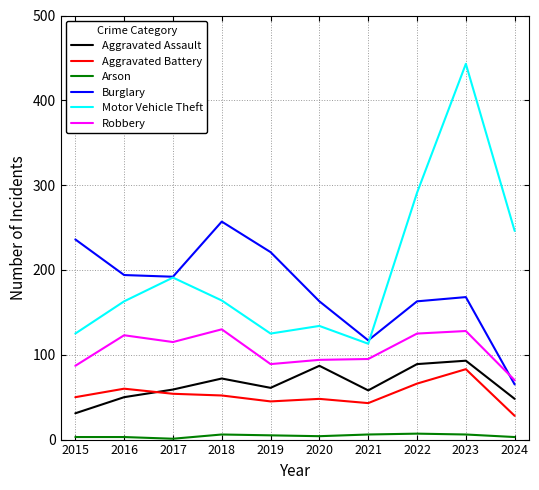

Which series has the largest range (max minus min)?

Motor Vehicle Theft